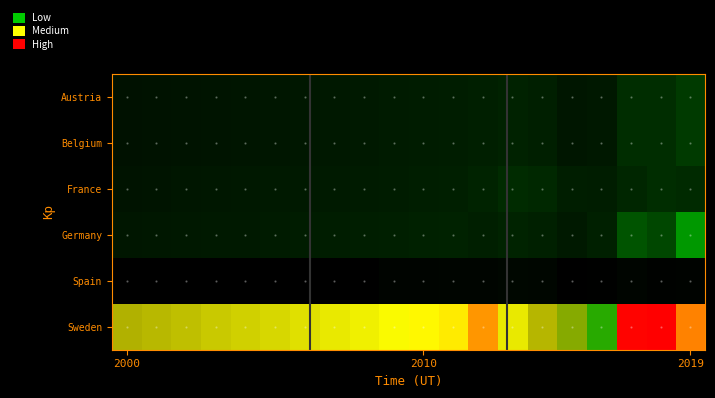

Reading left to right, what are all the values shown in this chart?

Austria: 0.0	0.0	0.0	0.0	0.0	0.0	0.0	0.0	0.0	0.0	0.0	0.0	0.0	0.0	0.0	0.0	0.0	0.0	0.0	0.0
Belgium: 0.0	0.0	0.0	0.0	0.0	0.0	0.0	0.0	0.0	0.0	0.0	0.0	0.0	0.0	0.0	0.0	0.0	0.0	0.0	0.0
France: 0.0	0.0	0.0	0.0	0.0	0.0	0.0	0.0	0.0	0.0	0.0	0.0	0.0	0.0	0.0	0.0	0.0	0.0	0.0	0.0
Germany: 0.0	0.0	0.0	0.0	0.0	0.0	0.0	0.0	0.0	0.0	0.0	0.0	0.0	0.0	0.0	0.0	0.0	0.0	0.0	0.0
Spain: 0.0	0.0	0.0	0.0	0.0	0.0	0.0	0.0	0.0	0.0	0.0	0.0	0.0	0.0	0.0	0.0	0.0	0.0	0.0	0.0
Sweden: 0.1	0.1	0.1	0.1	0.1	0.1	0.1	0.1	0.1	0.1	0.1	0.1	0.1	0.1	0.1	0.1	0.1	0.1	0.1	0.1